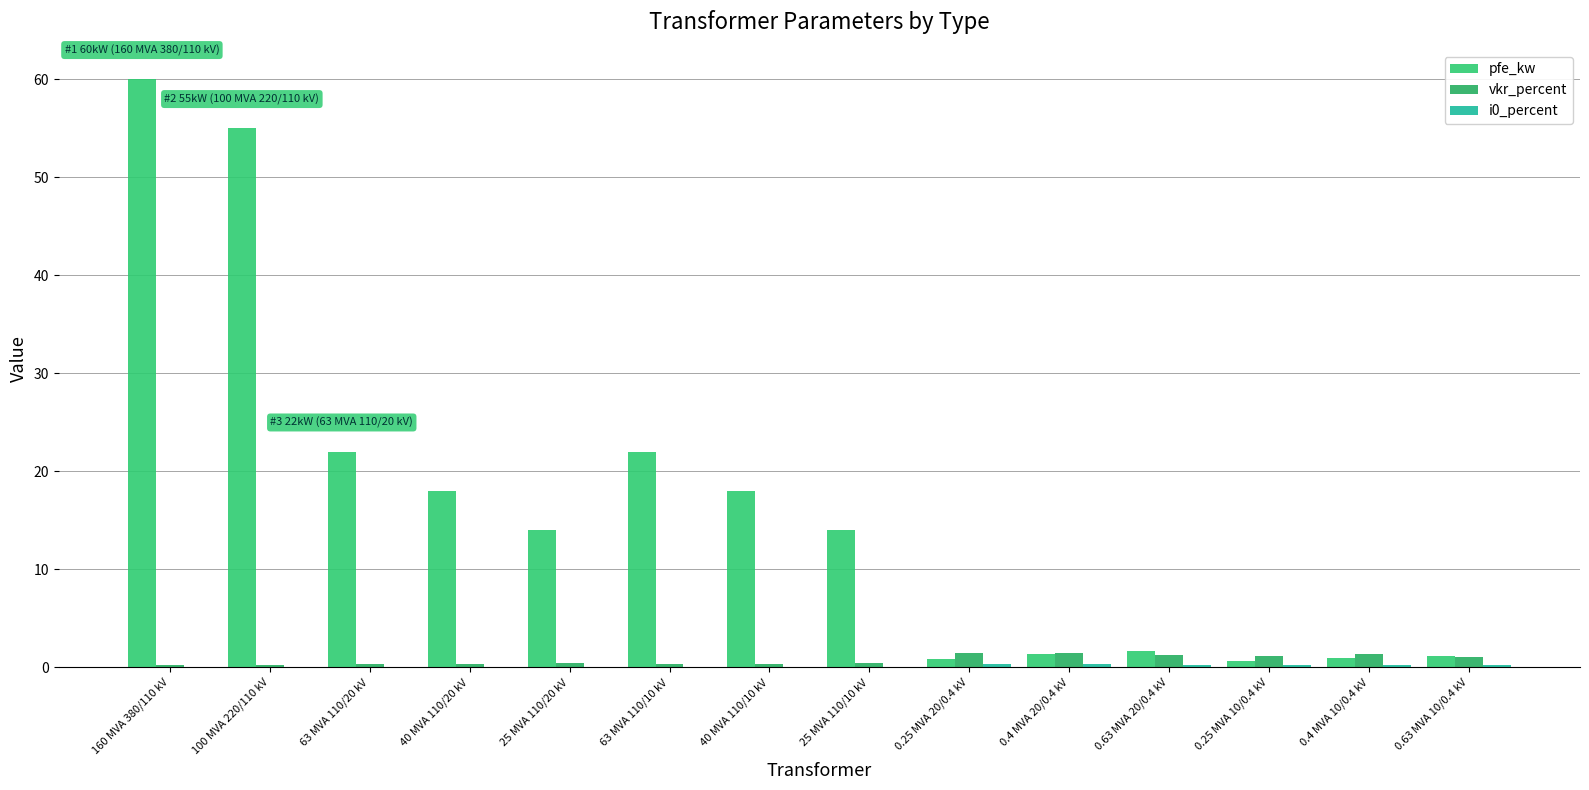

Which series changed the most between 40 MVA 110/20 kV and 63 MVA 110/10 kV?

pfe_kw